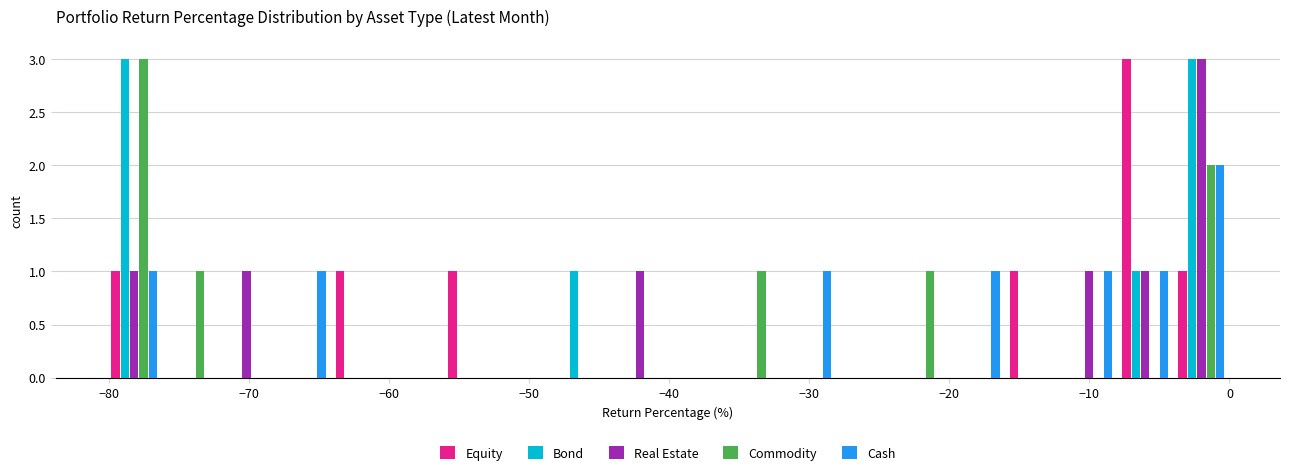

What is the height of the Cash bar covering -12 to -8 on the x-axis? Neither the bar edges nor the heights are printed on the chart, so give them approximately, as read against the axes.

1